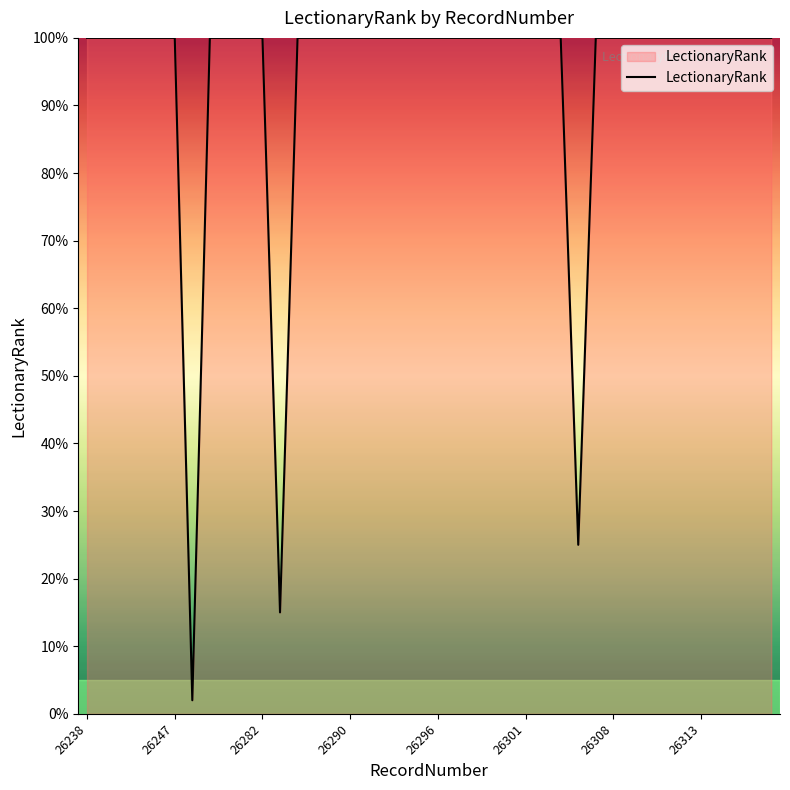

What is the difference between the maximum and minimum values?

98